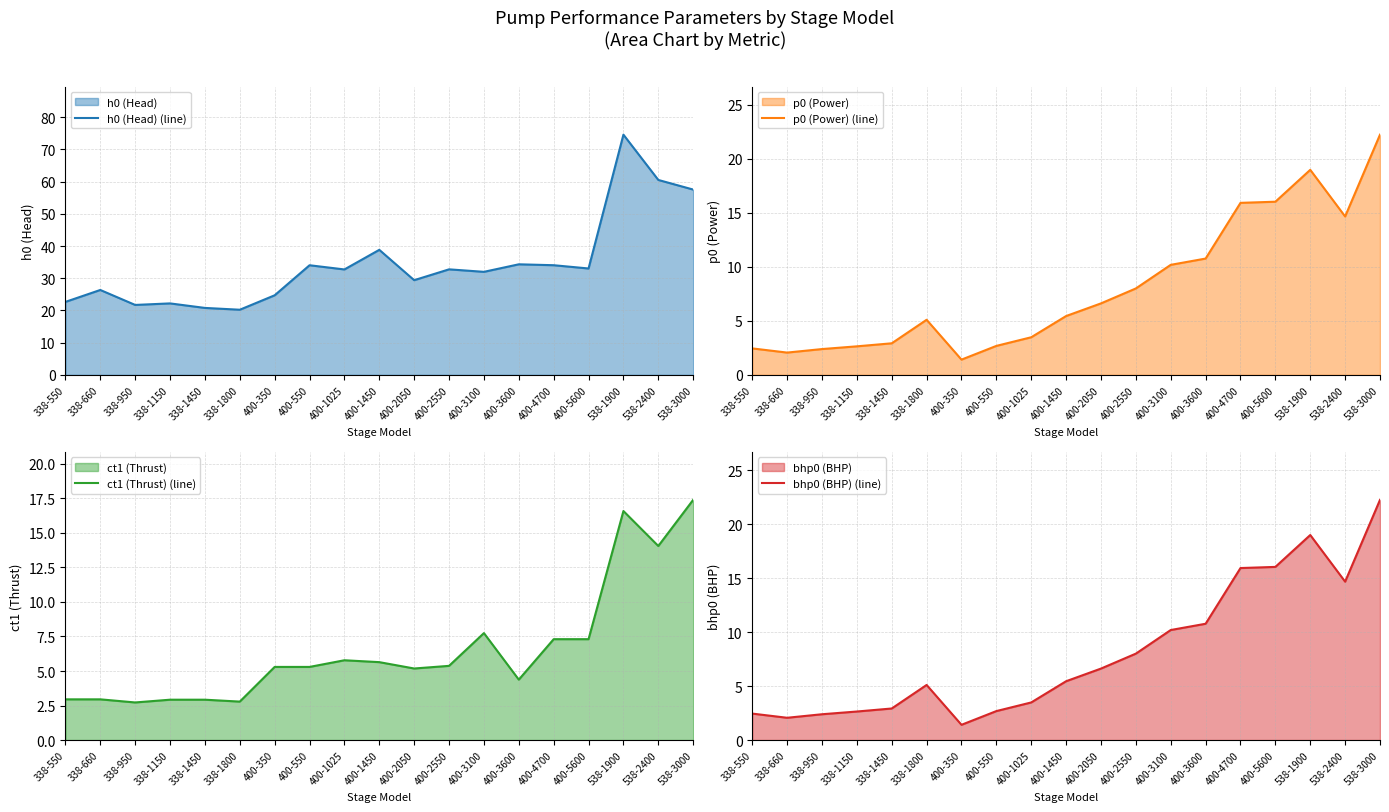

Rank the series by their maximum value, from lowest to highest.

ct1 (Thrust) (line), p0 (Power) (line), bhp0 (BHP) (line), h0 (Head) (line)